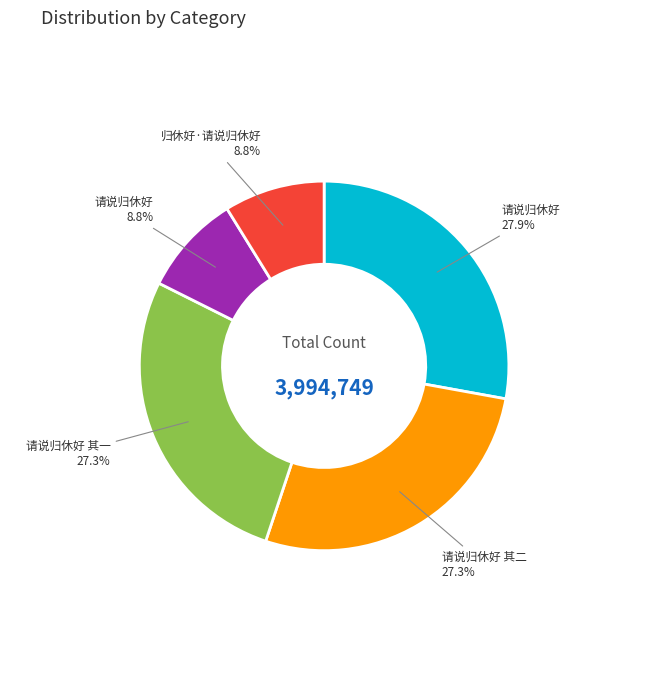

To the nearest percent, what is the average slice percentage?

20%